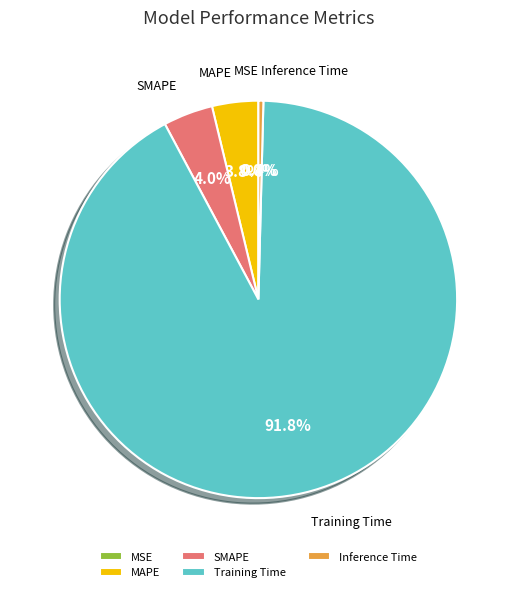

What is the largest slice in the pie chart?

Training Time